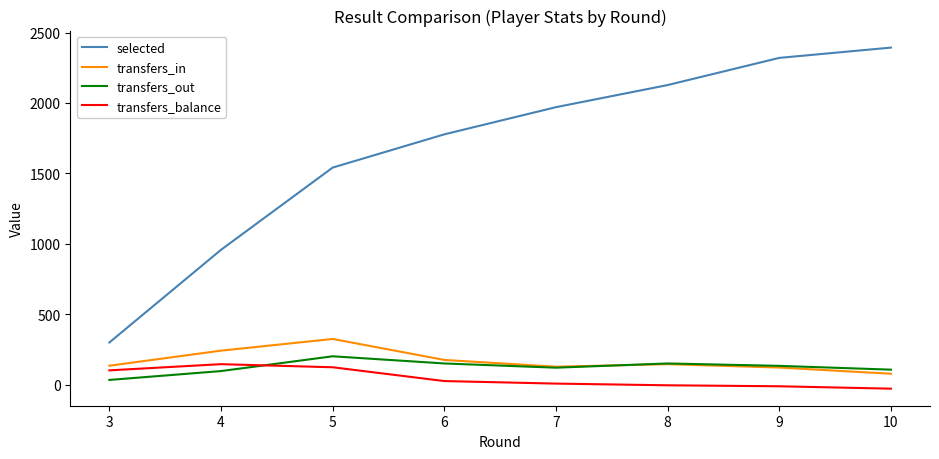

What is the average value of the transfers_in series?

168